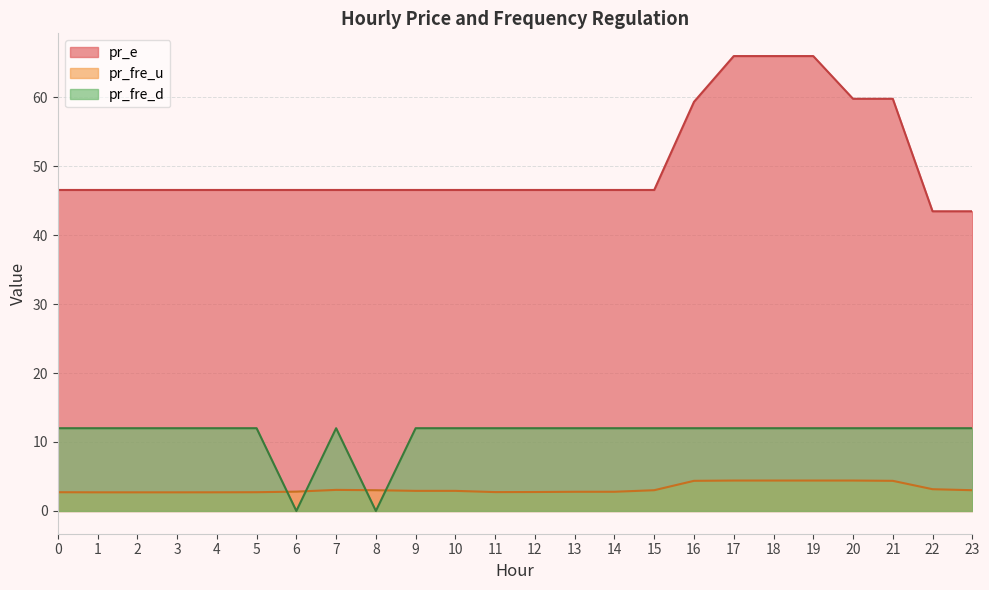

Rank the series by their maximum value, from highest to lowest.

pr_e, pr_fre_d, pr_fre_u